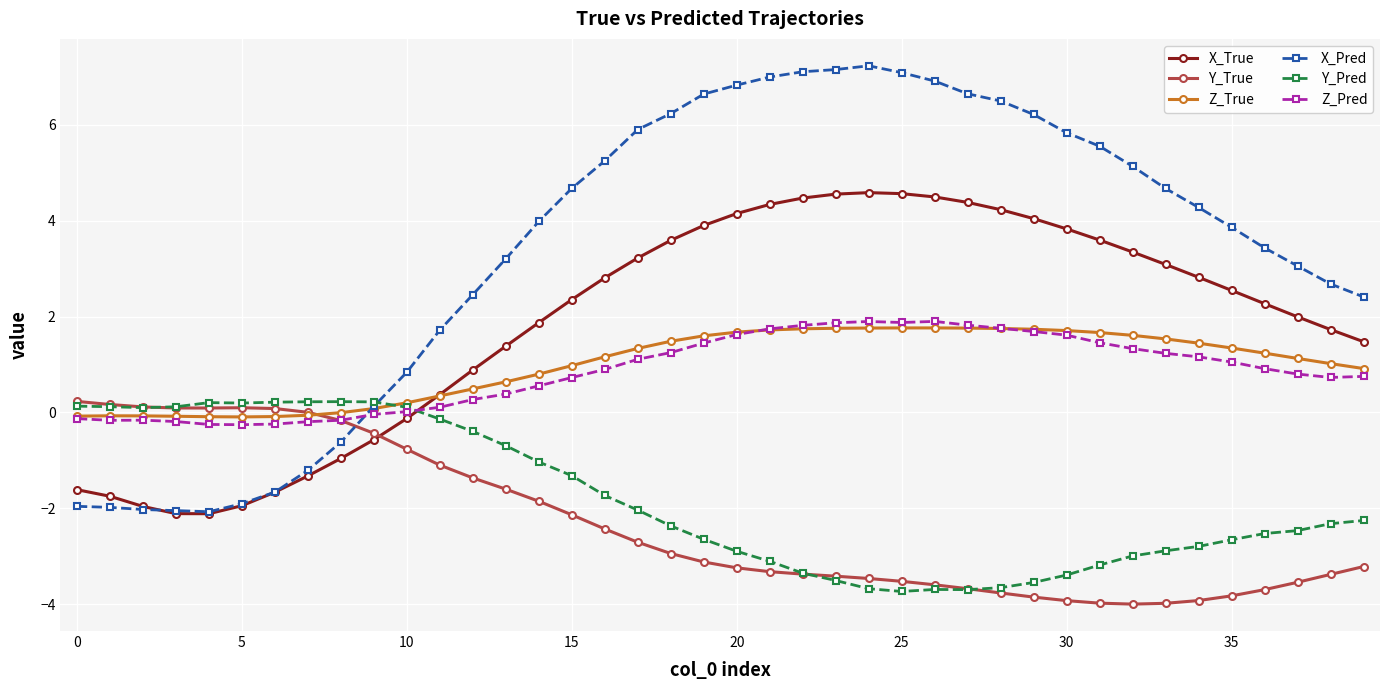

True or false: Z_Pred and X_True cross at least once.

True